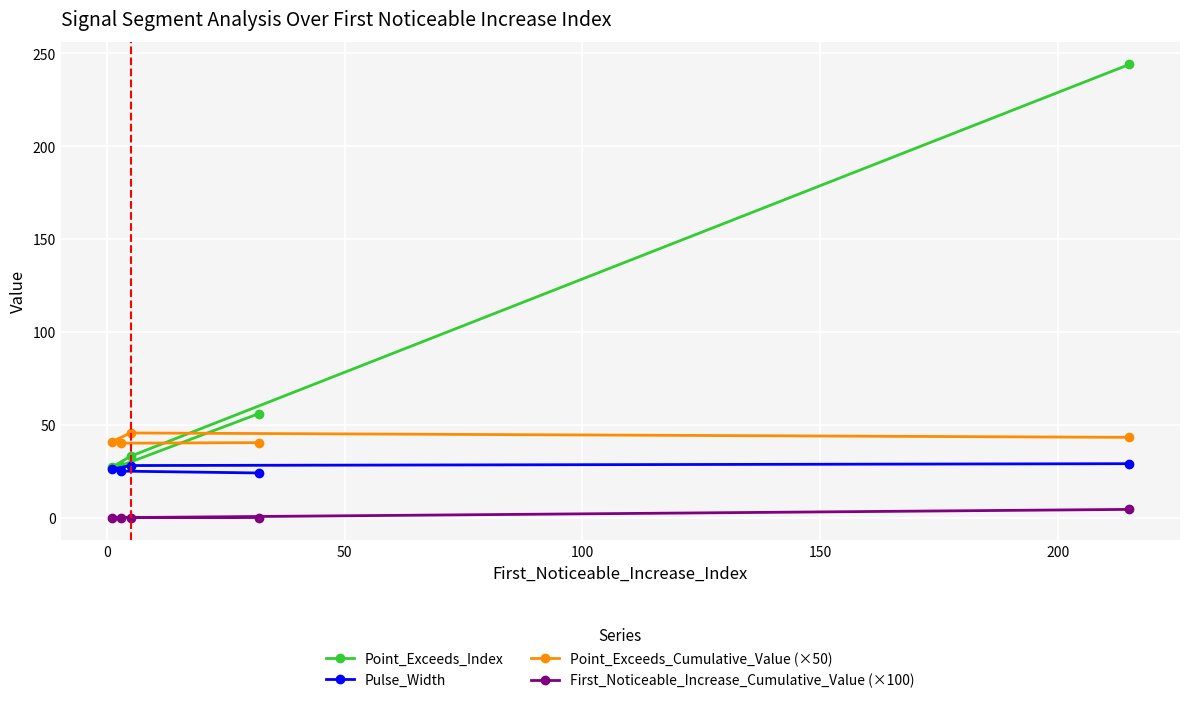

What is the value of the Point_Exceeds_Index point at the 5th from the left?

244.0